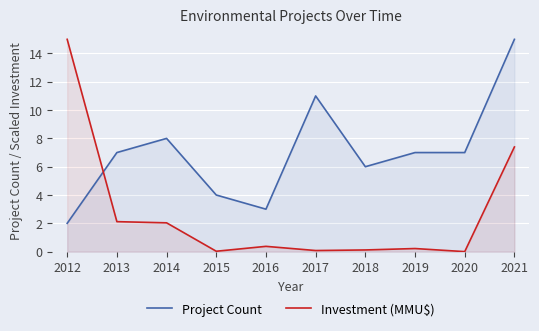

What is the spread (max minus min) of values at 2020?

7.0